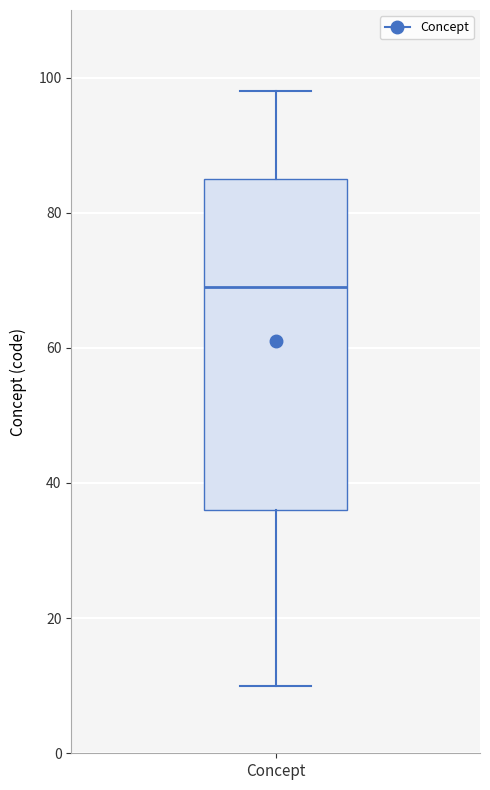

Transcribe this box plot: give where the median line is, the range the box spans, and where the two whiskers end, as read against the y-axis. The values are not printed on the chart, so give them approximately, as read against the axis.

median 70, box 36 to 86, whiskers 10 to 98